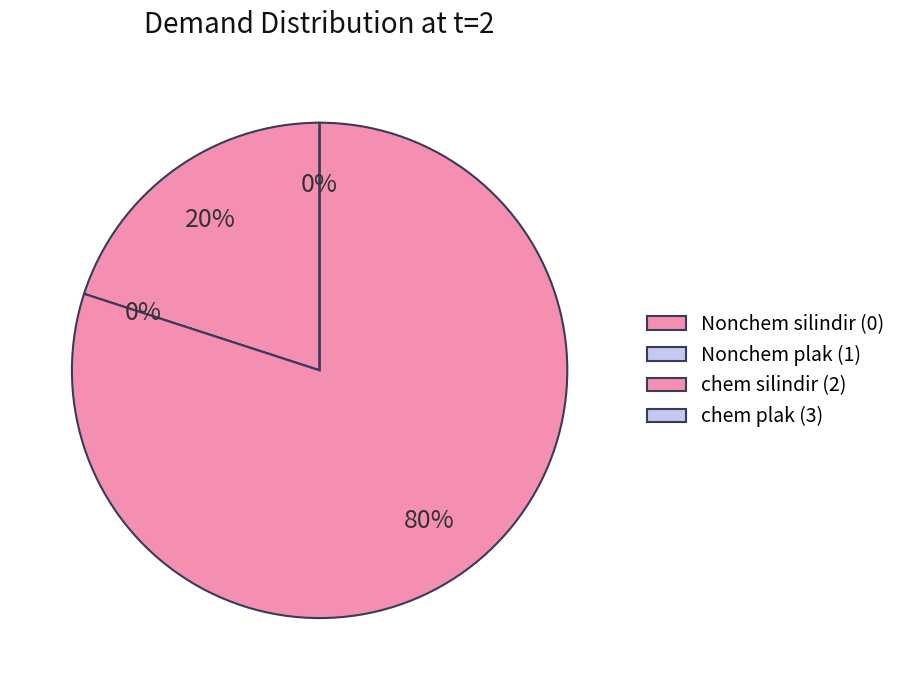

Does any single category account for the majority?

Yes